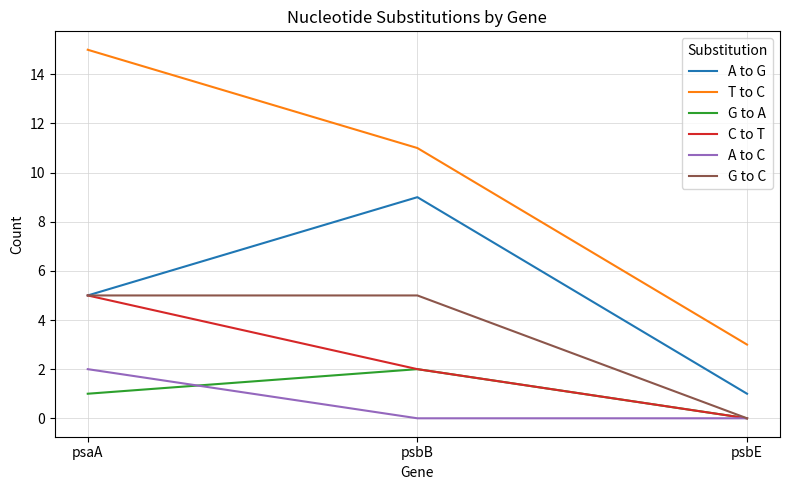

The A to C series shows -1 at psbB. True or false?

False